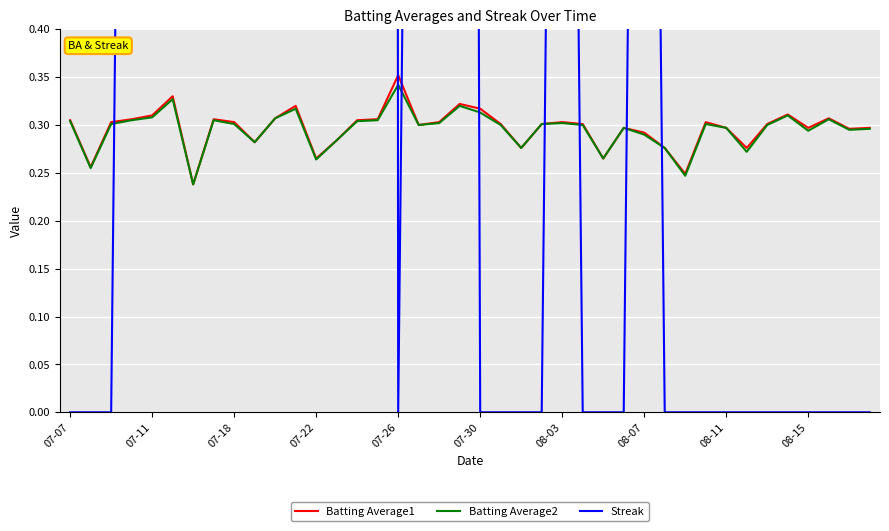

True or false: Batting Average1 has a value of 0.5 at 07-11.

False